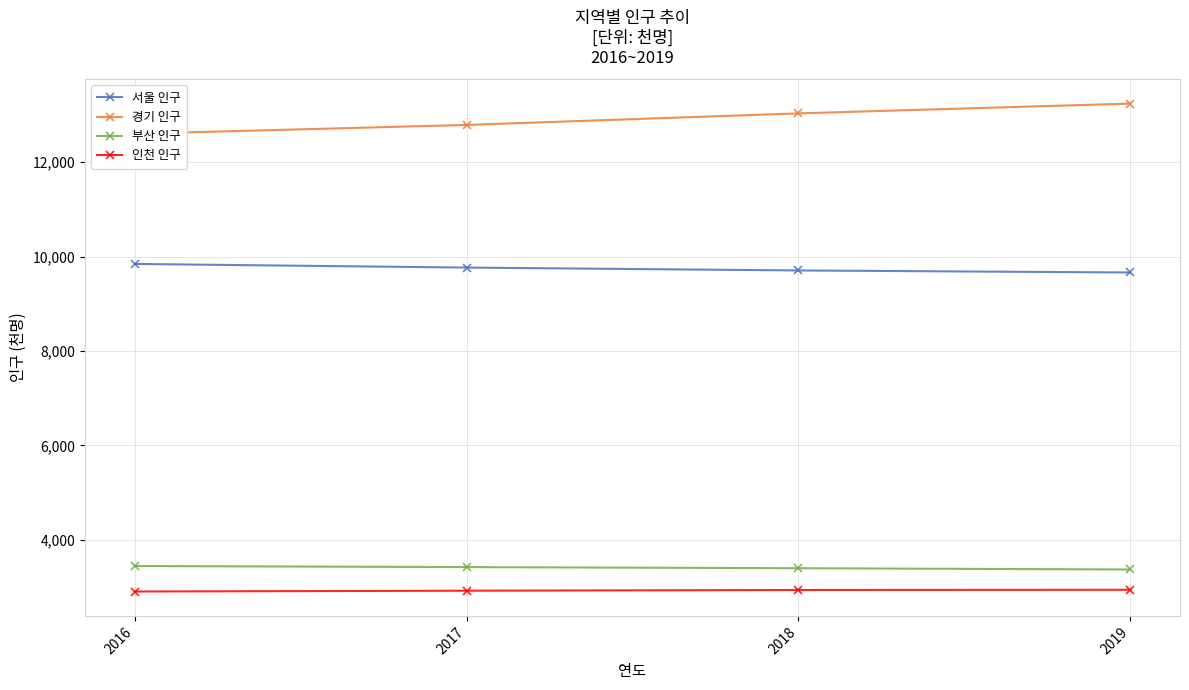

Reading right to left, what are all the values shown in this chart?

서울 인구: 2019=9662	2018=9705	2017=9766	2016=9843
경기 인구: 2019=13238	2018=13031	2017=12786	2016=12600
부산 인구: 2019=3373	2018=3400	2017=3424	2016=3447
인천 인구: 2019=2944	2018=2939	2017=2924	2016=2907